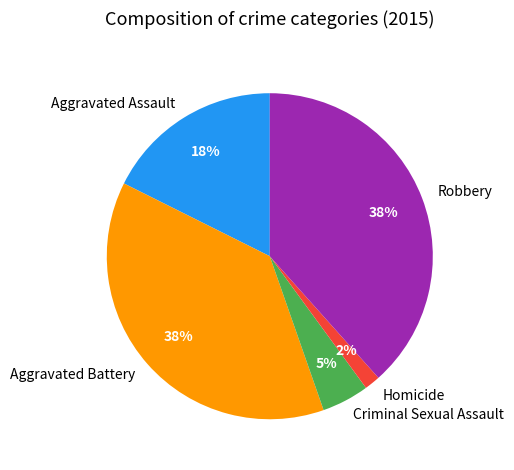

To the nearest percent, what percentage of the pie is Aggravated Assault?

18%